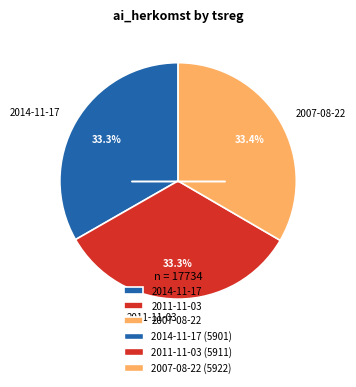

Approximately how many times larger is the value at 2011-11-03 compared to 2014-11-17?

1.0